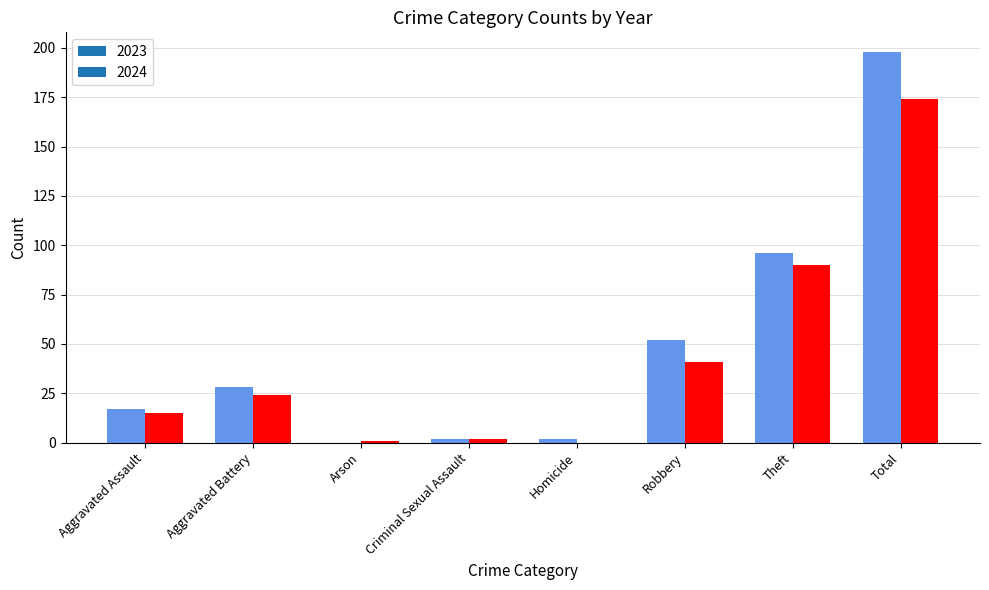

What is the label of the 3rd bar from the left?

Arson